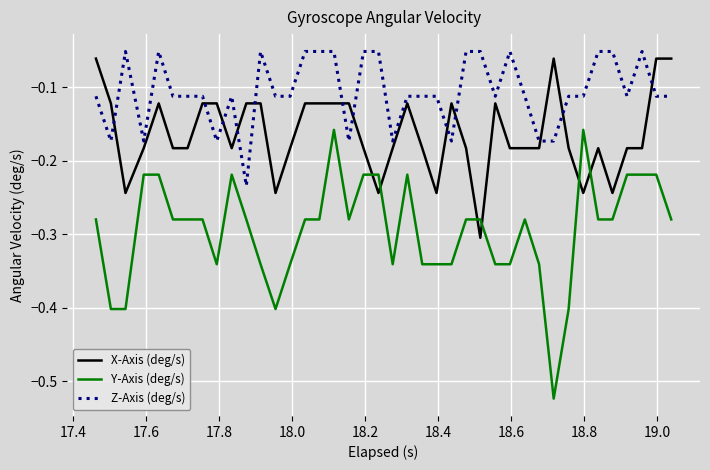

What is the difference between the second highest and second lowest values in the Y-Axis (deg/s) series?

0.2